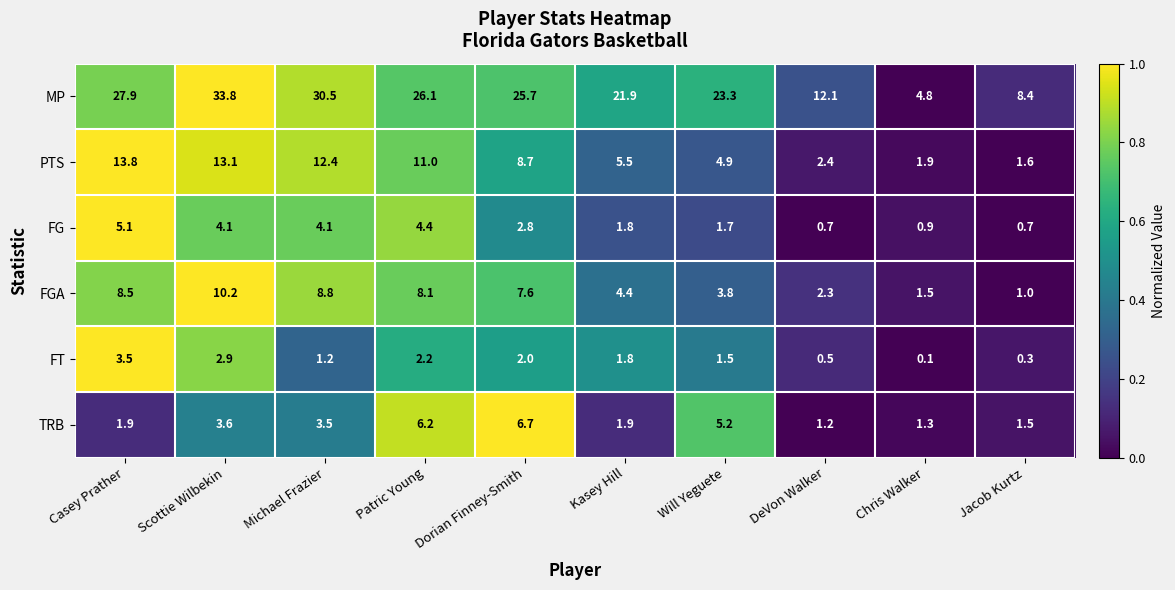

At how many categories does at least one series exceed 0?

10